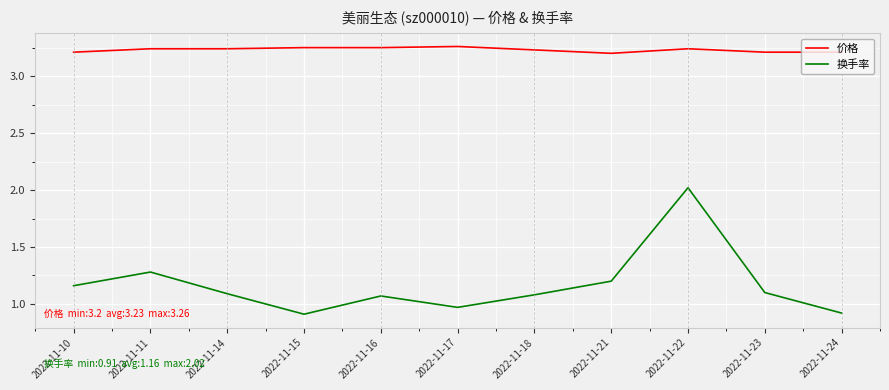

What is the total value across all series at 2022-11-15?

4.2